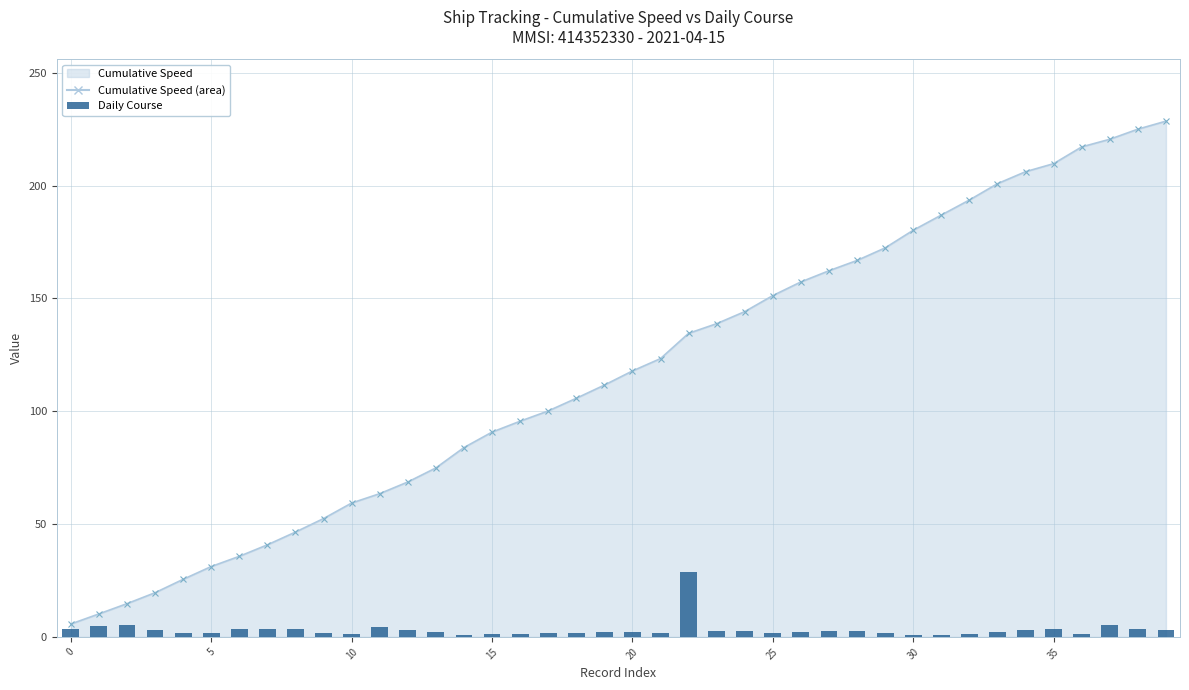

Between 28 and 30, which is larger?

30